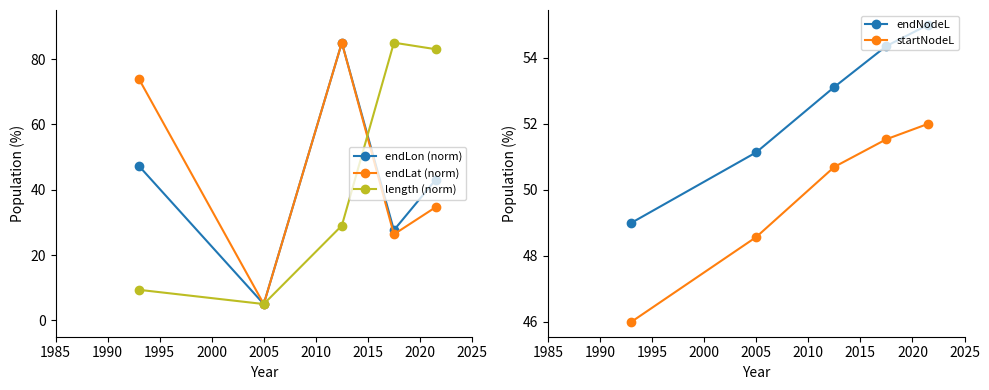

What is the value of the length (norm) point at the 5th from the left?

83.0